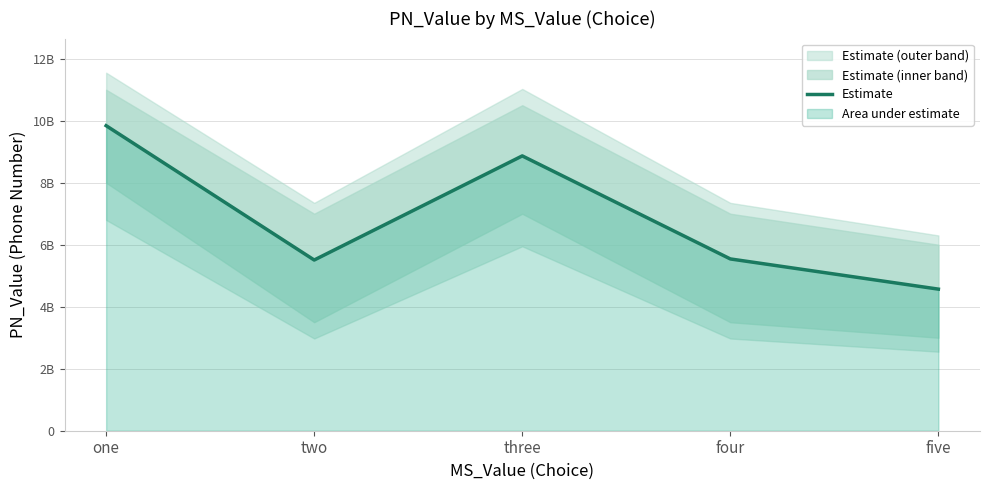

What is the maximum value shown in the chart?

9840038366